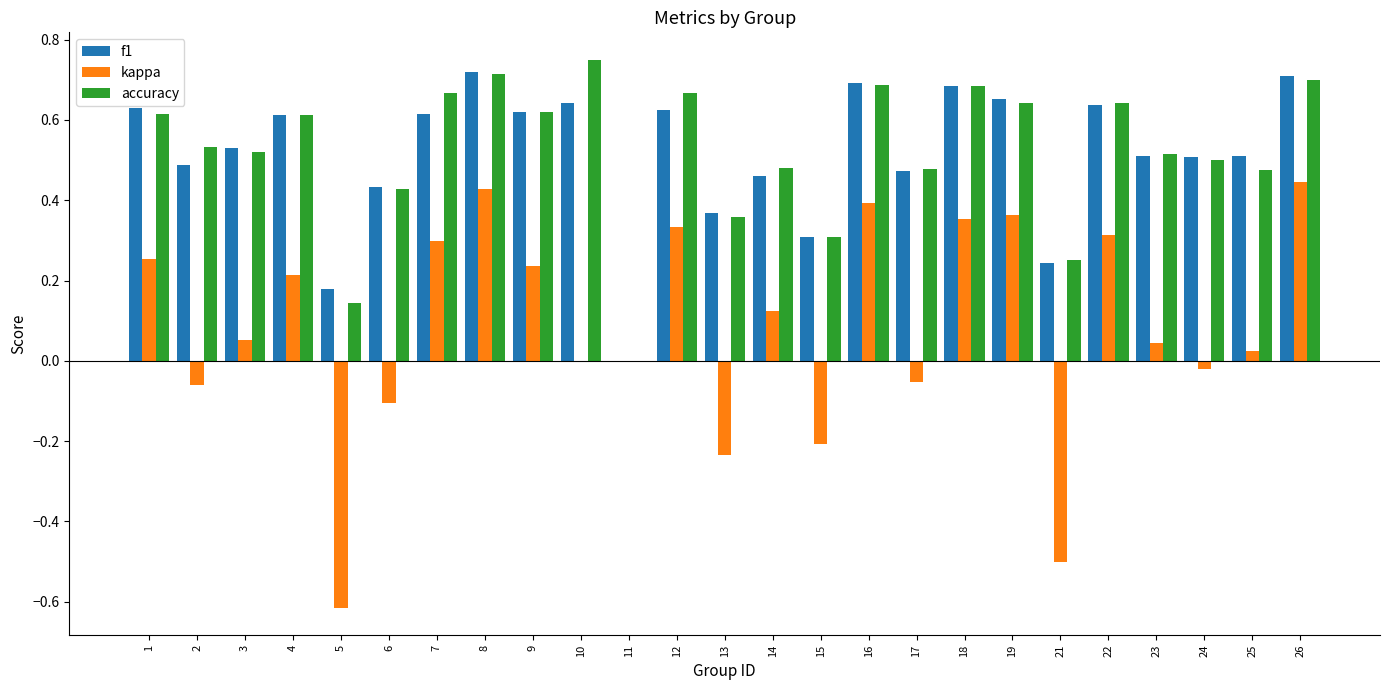

Which series has the largest range (max minus min)?

kappa